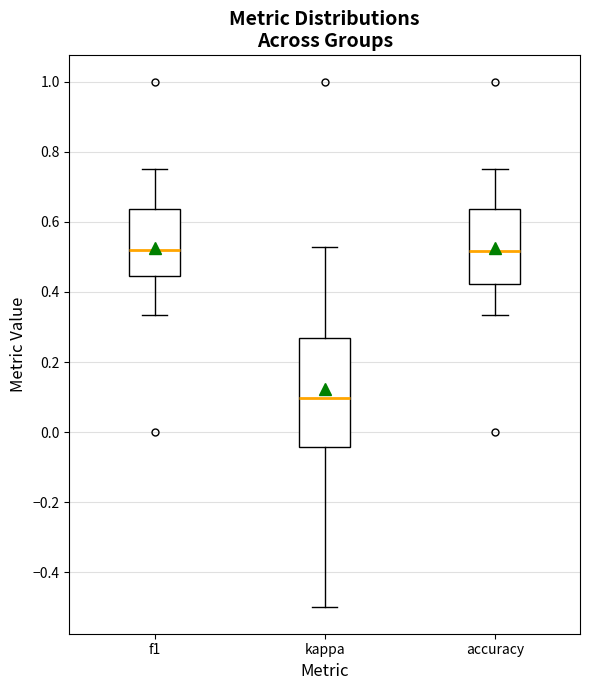

Reading left to right, transcribe this box plot: for each box, give where its median line is, the range the box spans, and where its two whiskers end, as read against the y-axis. The values are not printed on the chart, so give them approximately, as read against the axis.

f1: median 0.52, box 0.44 to 0.64, whiskers 0.34 to 0.76
kappa: median 0.10, box -0.04 to 0.26, whiskers -0.50 to 0.52
accuracy: median 0.52, box 0.42 to 0.64, whiskers 0.34 to 0.76